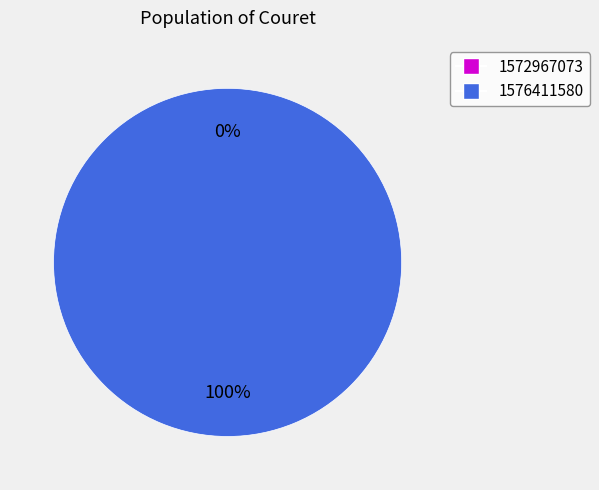

How many slices are in this pie chart?

2